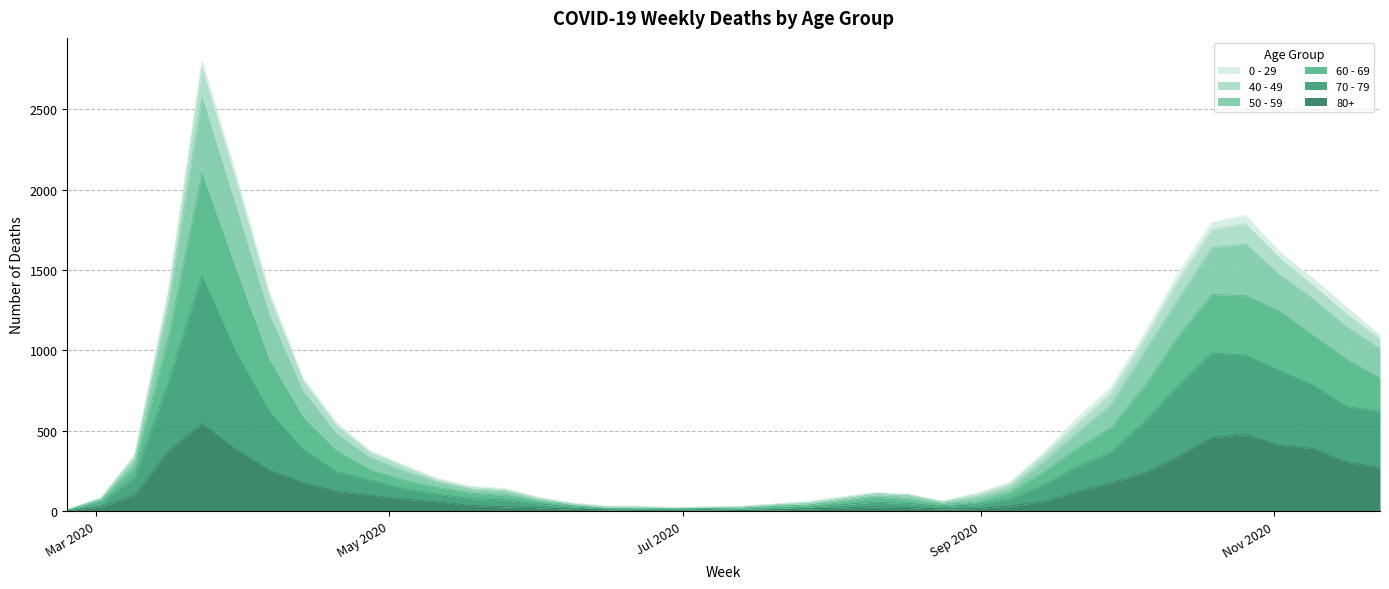

Count the number of categories in the chart.

40